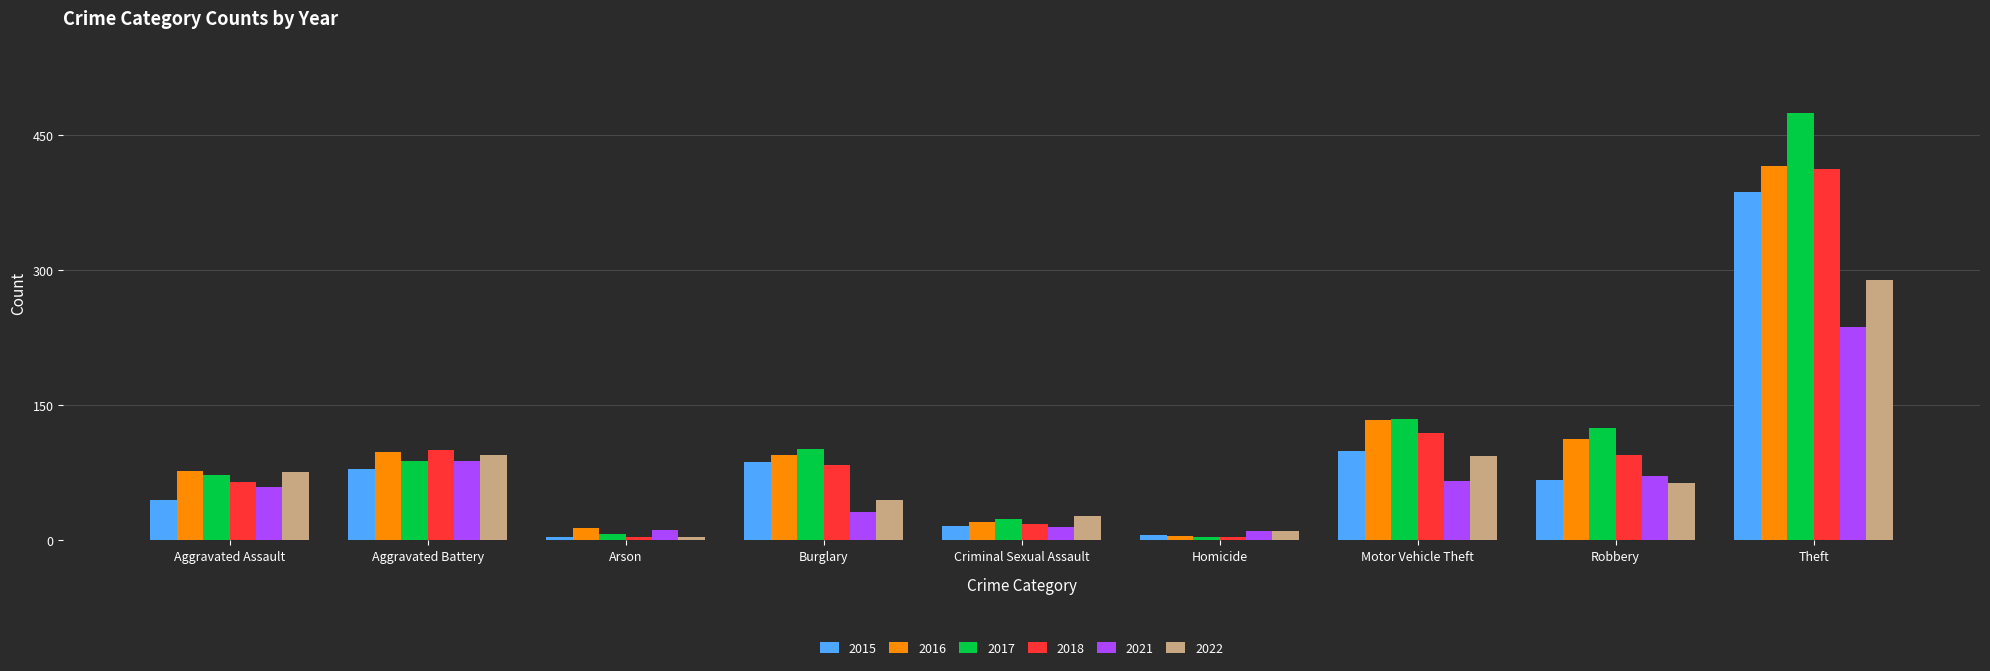

At which category is the sum across all series the highest?

Theft